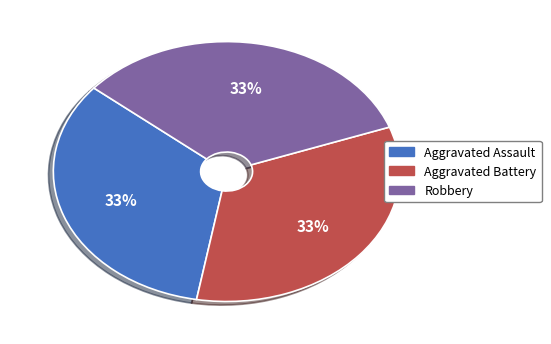

Is there a majority slice in this chart?

No